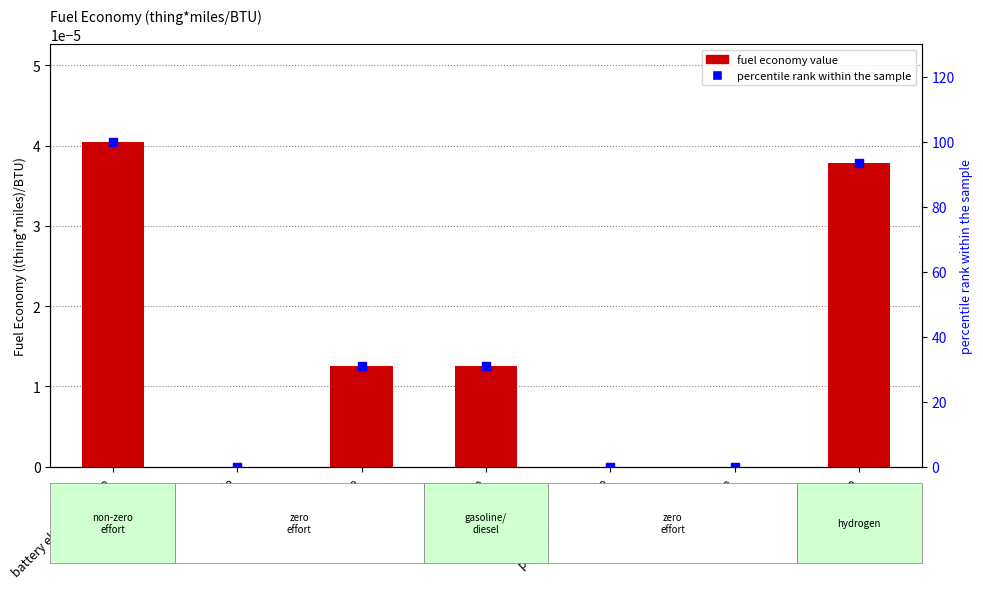

Which series has the largest total across all categories?

percentile rank within the sample